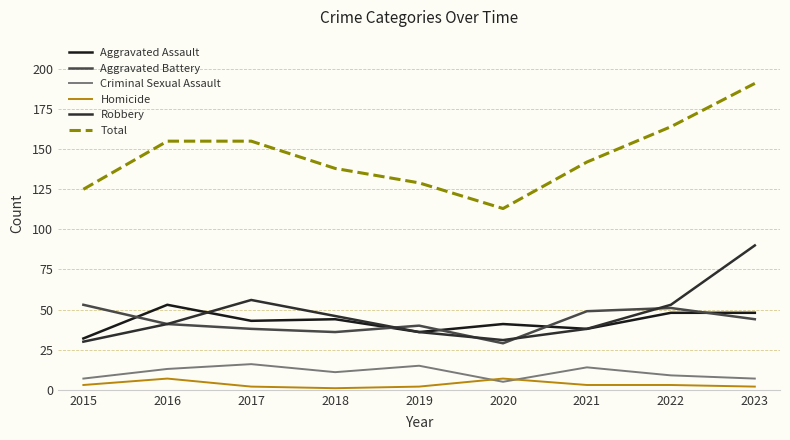

True or false: Total has a value of 125 at 2015.

True